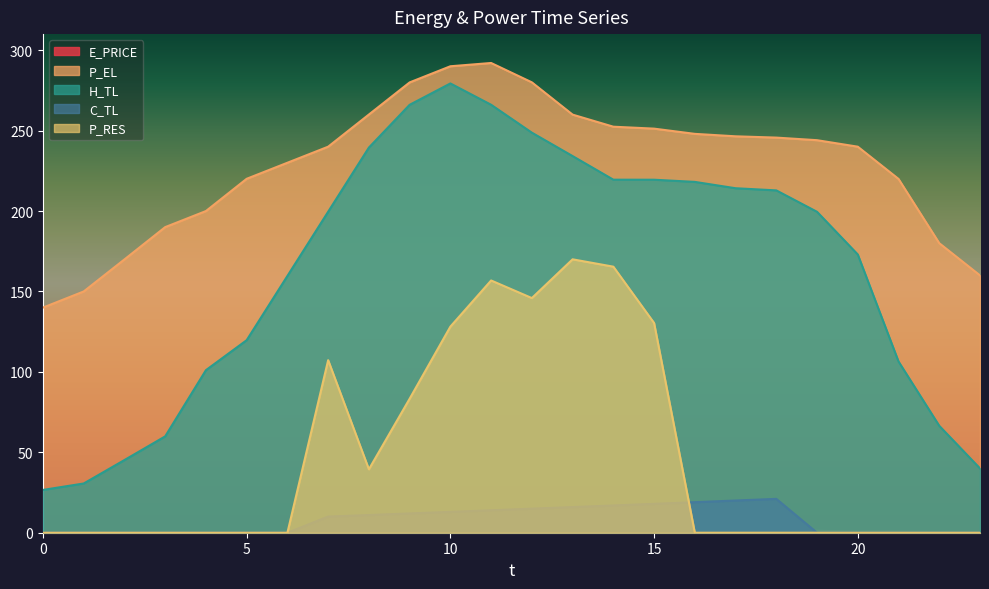

Does the chart display data point markers on the line(s)?

No